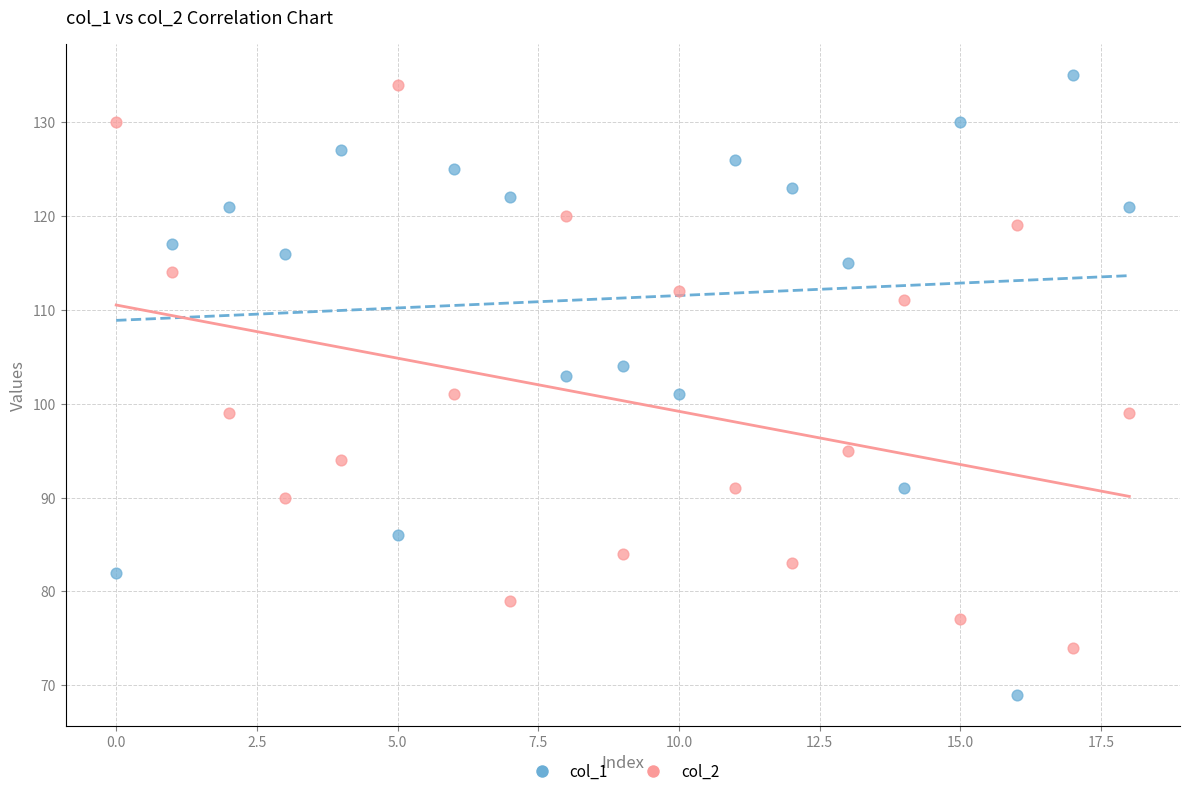

Which series contains the highest Y value?

col_1